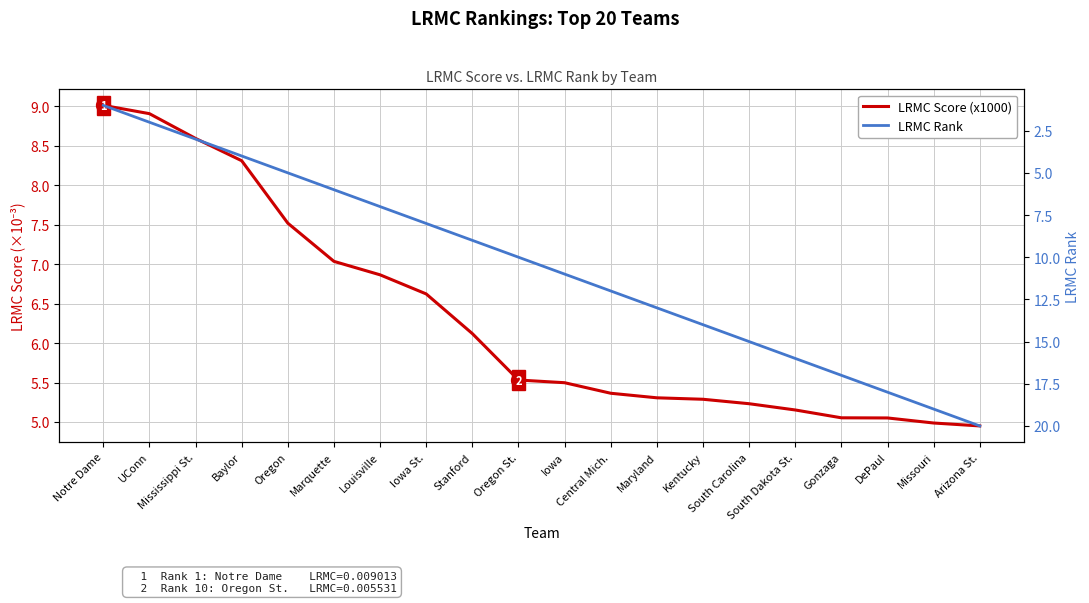

Where do LRMC Score (x1000) and LRMC Rank first cross each other?

Marquette and Louisville